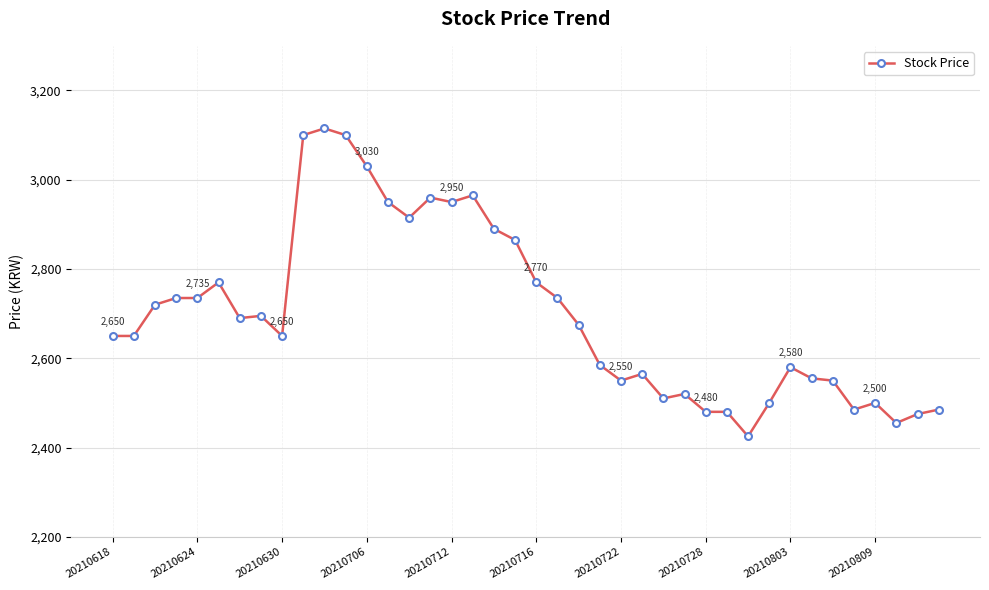

What is the difference between the maximum and minimum values?

690